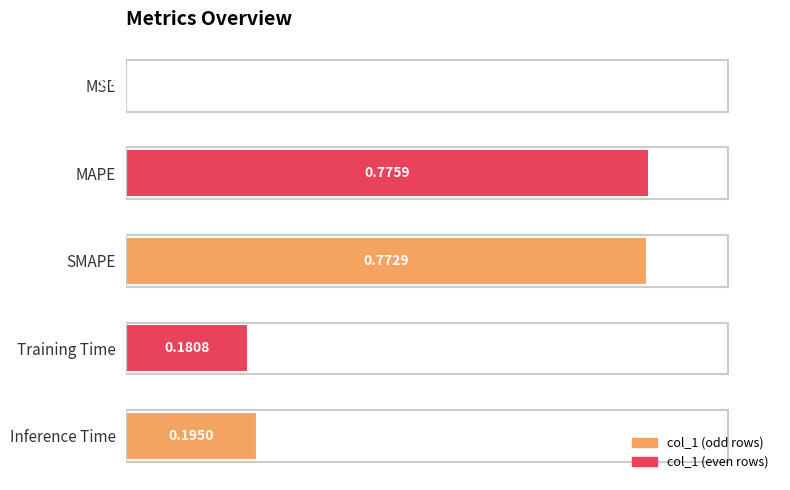

Are the bars horizontal?

Yes